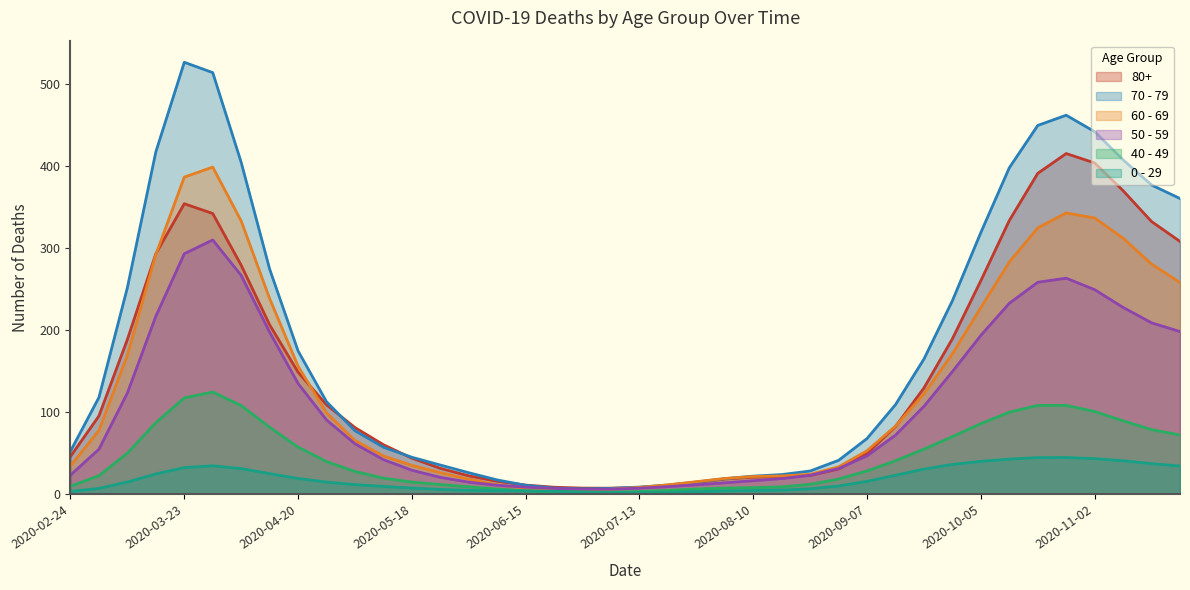

The value of 0 - 29 at 2020-08-31 is 2. True or false?

False